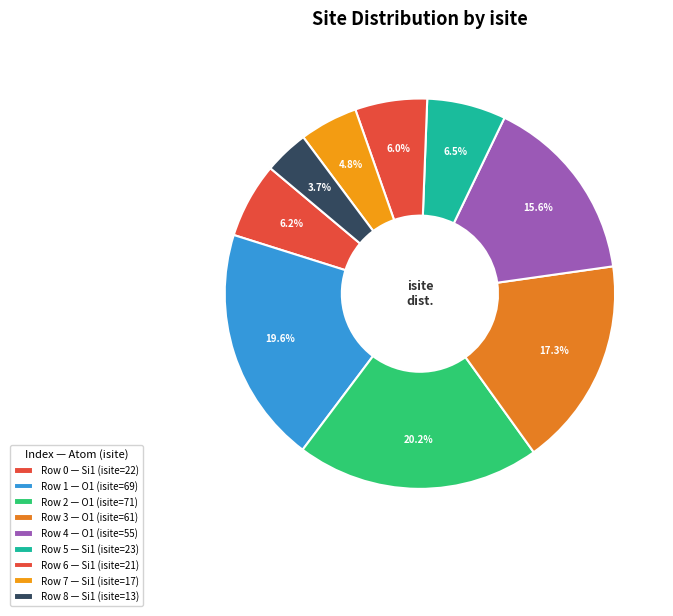

How many segments does this pie chart have?

9